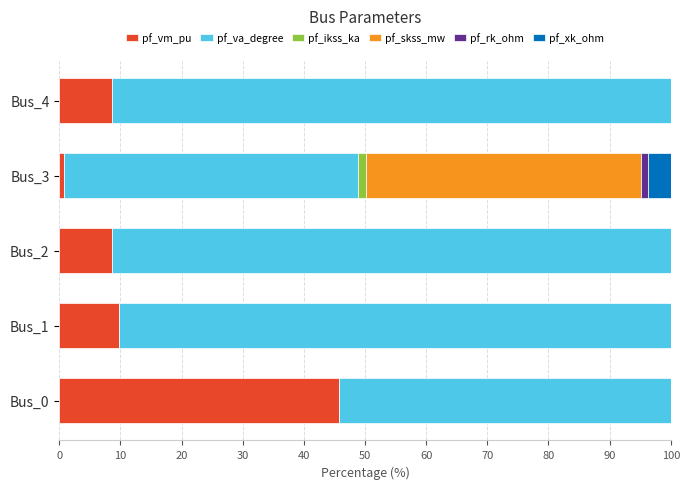

What is the total value across all series at Bus_1?

100.0